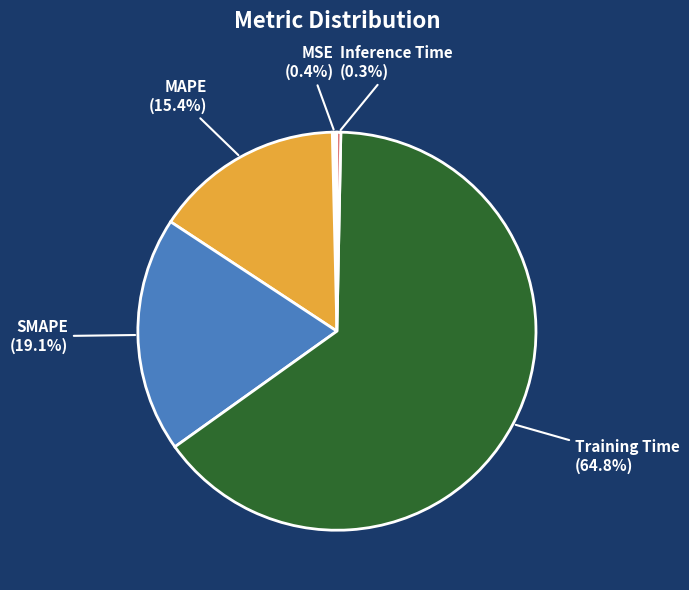

Is there a majority slice in this chart?

Yes